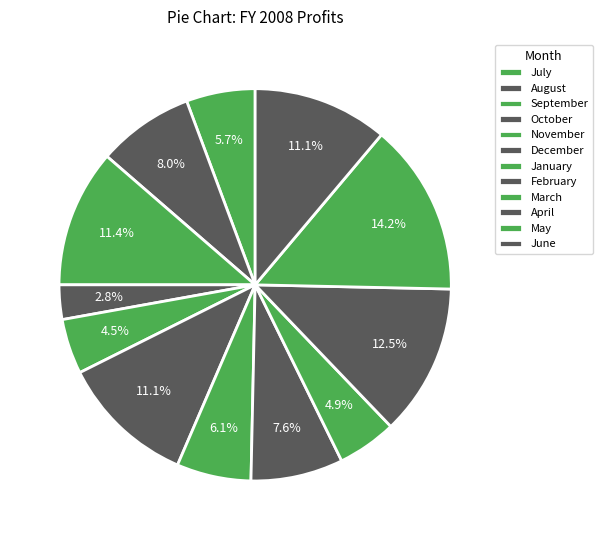

What percentage is the March slice, to the nearest percent?

5%